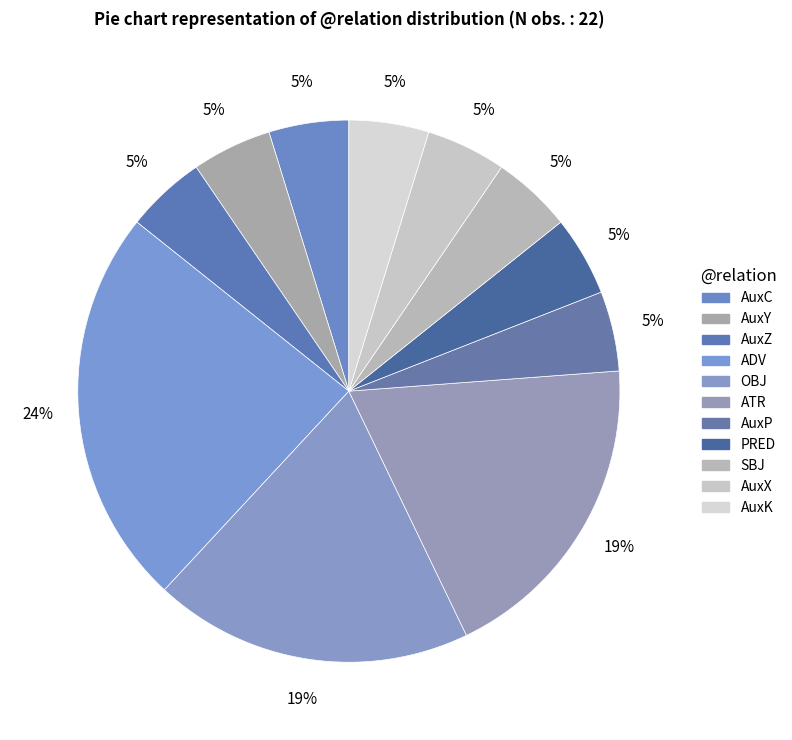

Does any single category account for the majority?

No